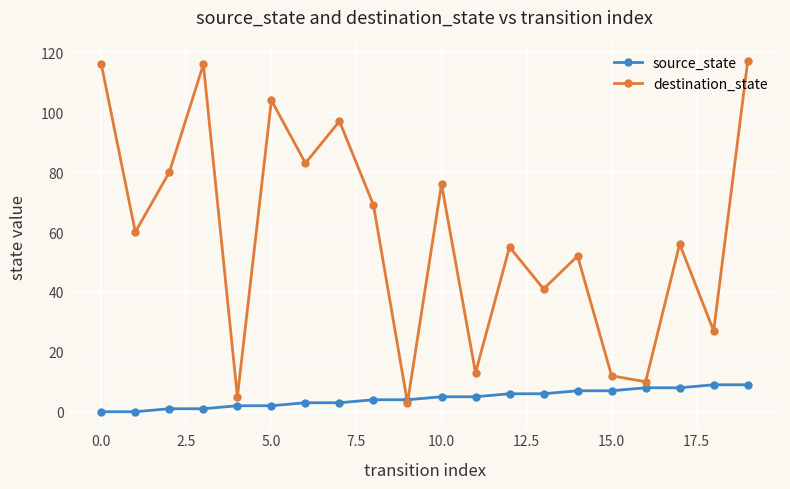

What is the average value of the destination_state series?

60